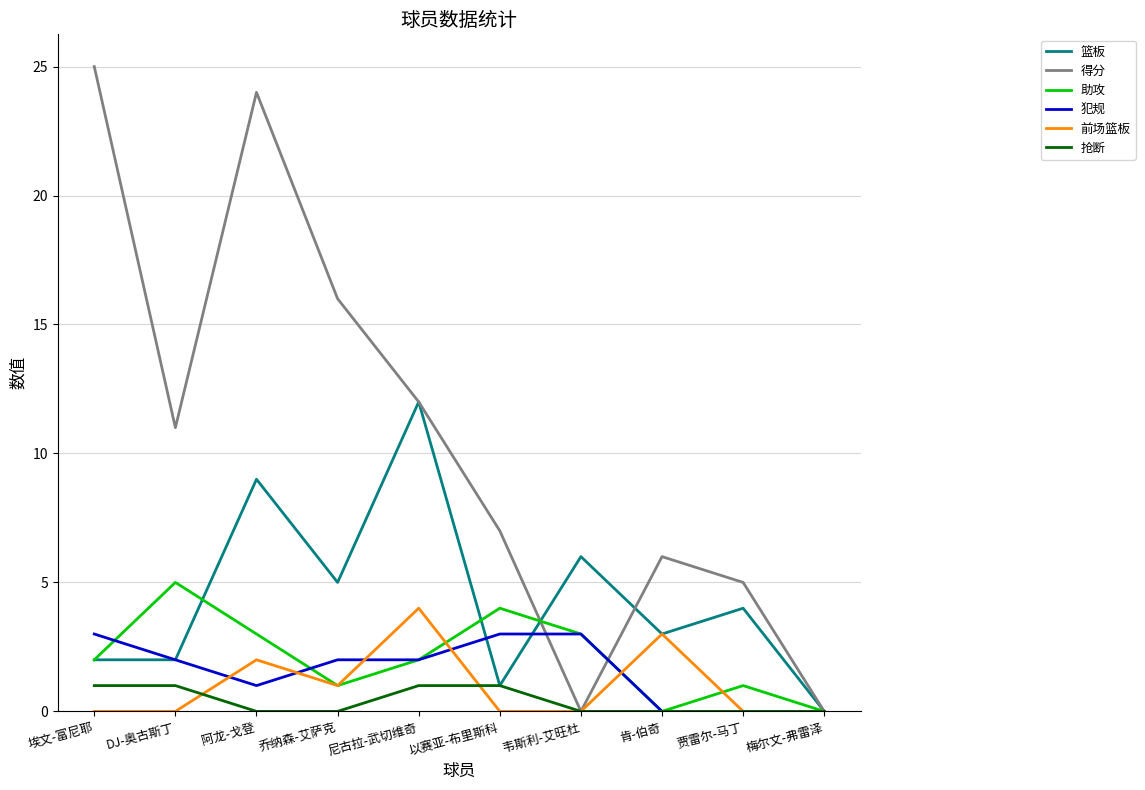

Reading right to left, list all the values displayed in this chart.

篮板: 0	4	3	6	1	12	5	9	2	2
得分: 0	5	6	0	7	12	16	24	11	25
助攻: 0	1	0	3	4	2	1	3	5	2
犯规: 0	0	0	3	3	2	2	1	2	3
前场篮板: 0	0	3	0	0	4	1	2	0	0
抢断: 0	0	0	0	1	1	0	0	1	1